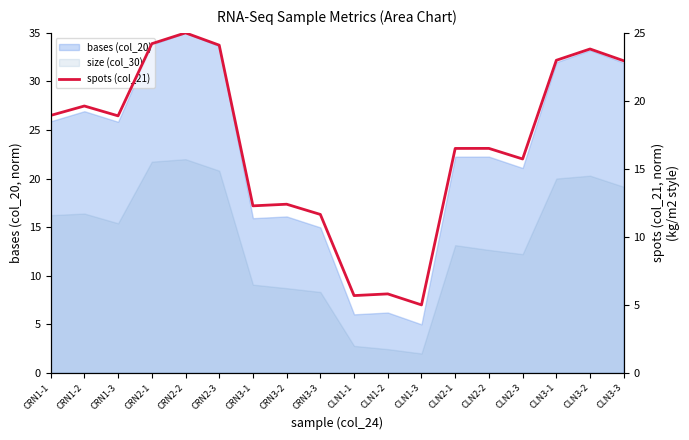

At which category does the chart reach its minimum across all series?

CLN1-3